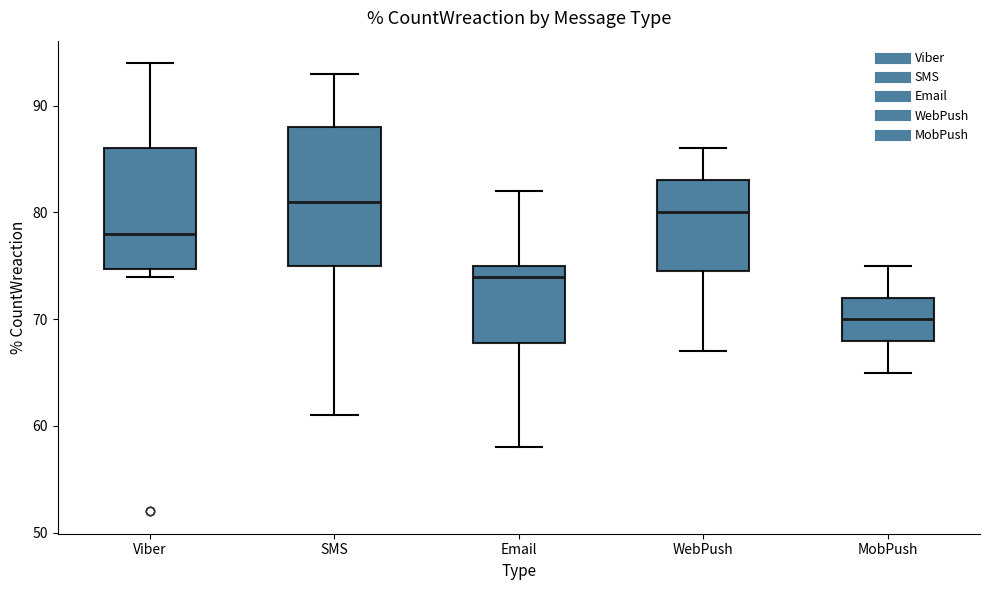

Where is the upper edge of the box for MobPush on the y-axis? The values are not printed on the chart, so give them approximately, as read against the axis.

72